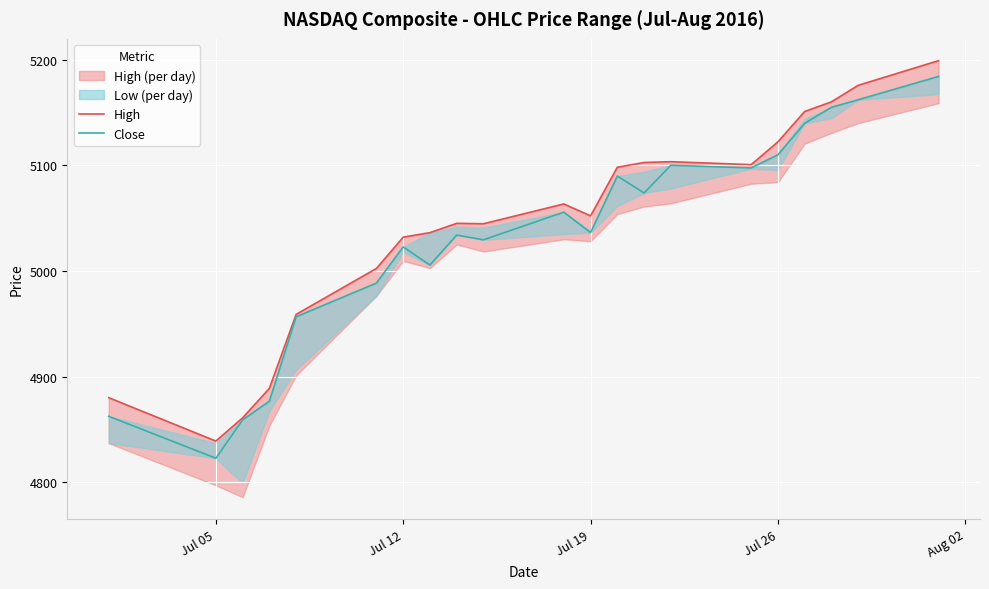

The value of Close at 10 is 2681.2. True or false?

False